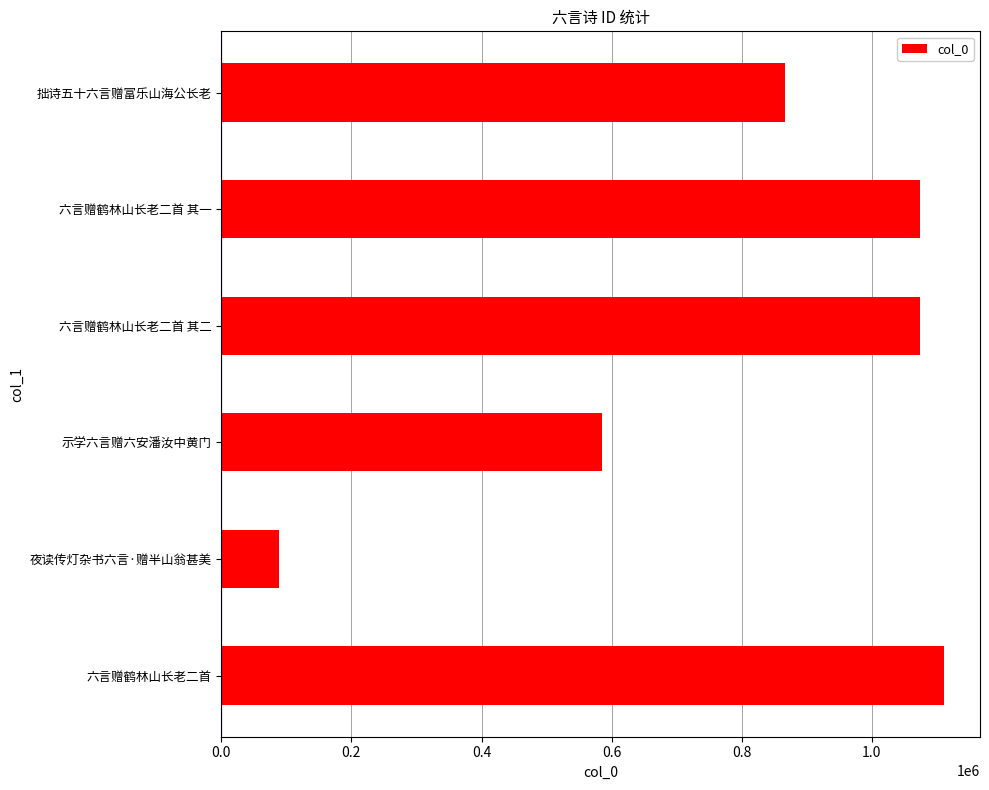

What is the change in value from 夜读传灯杂书六言·赠半山翁甚美 to 拙诗五十六言赠富乐山海公长老?

+777237